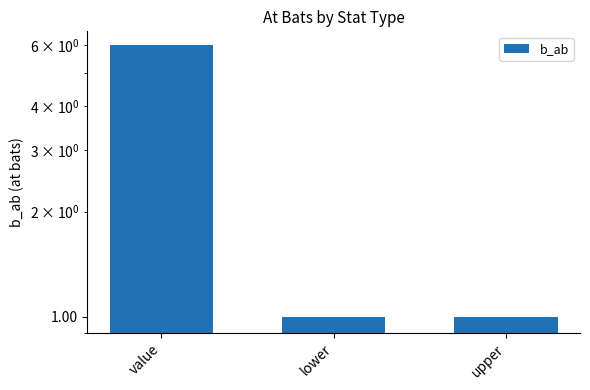

What is the value of the 1st bar from the left?

6